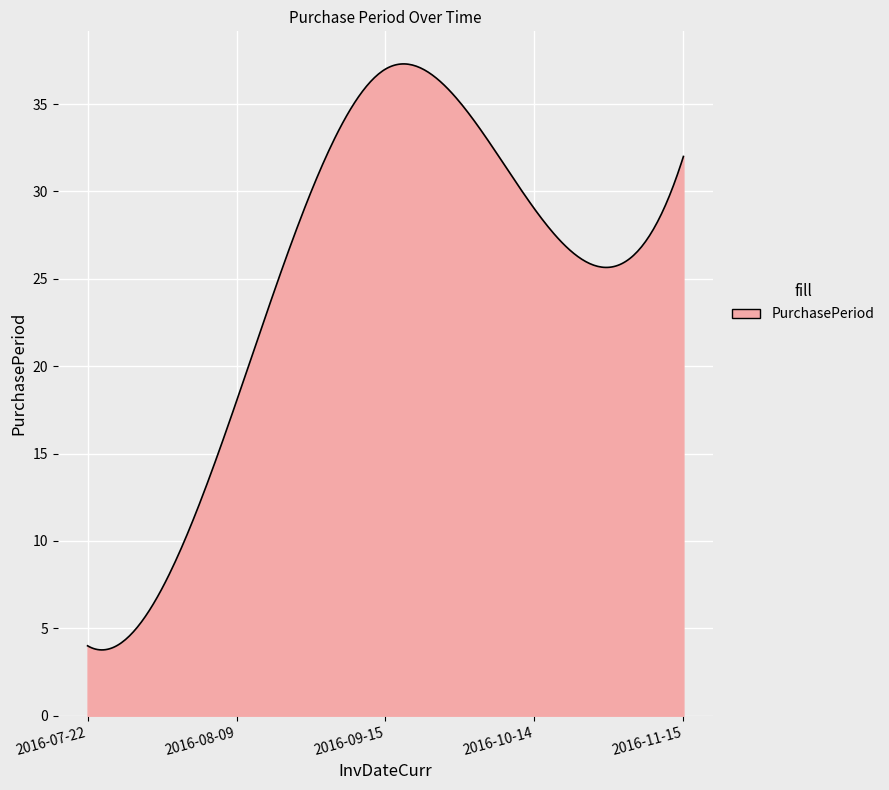

What is the maximum value shown in the chart?

37.3